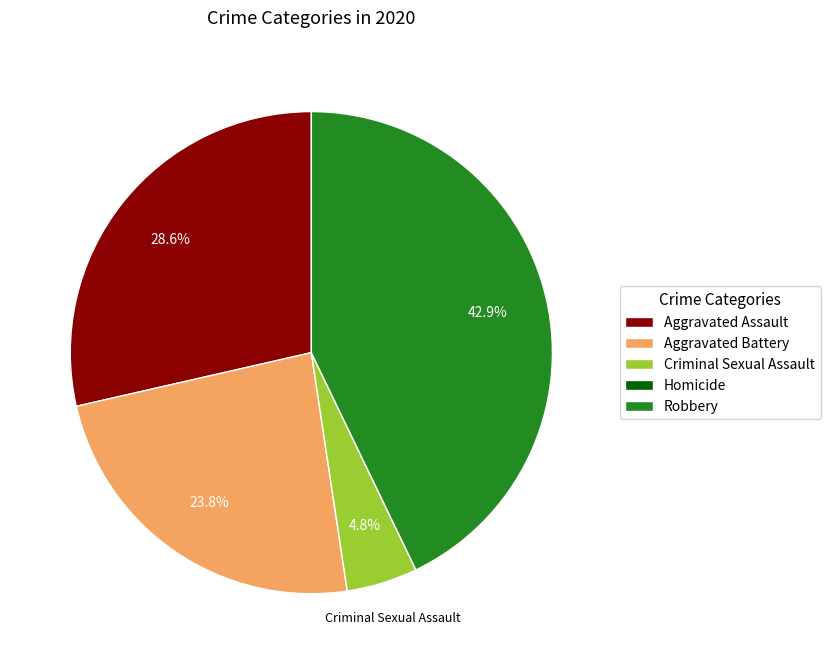

Do Aggravated Assault and Robbery together represent more than half of the pie?

Yes